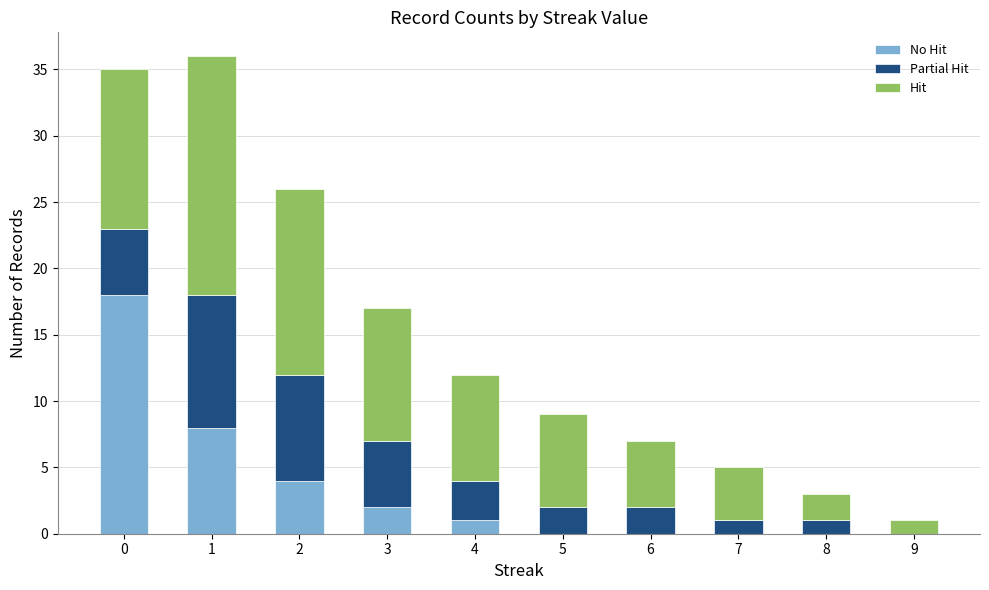

What is the sum of the Partial Hit values at 1 and 2?

18